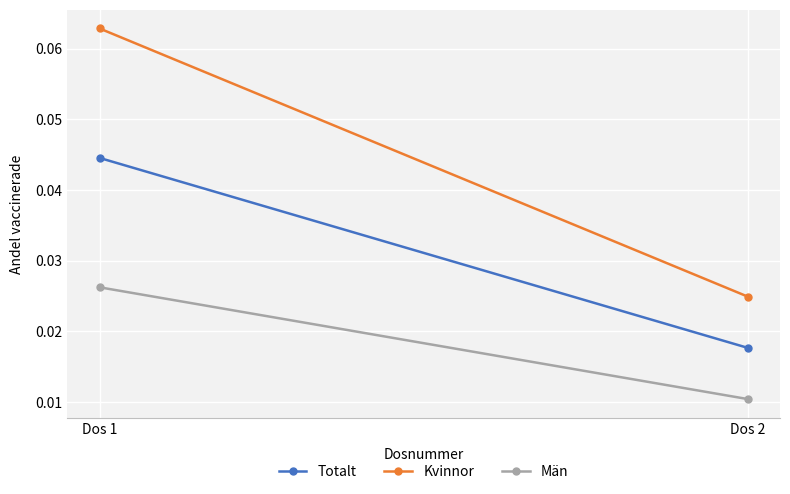

What are all the series names shown in the legend?

Totalt, Kvinnor, Män